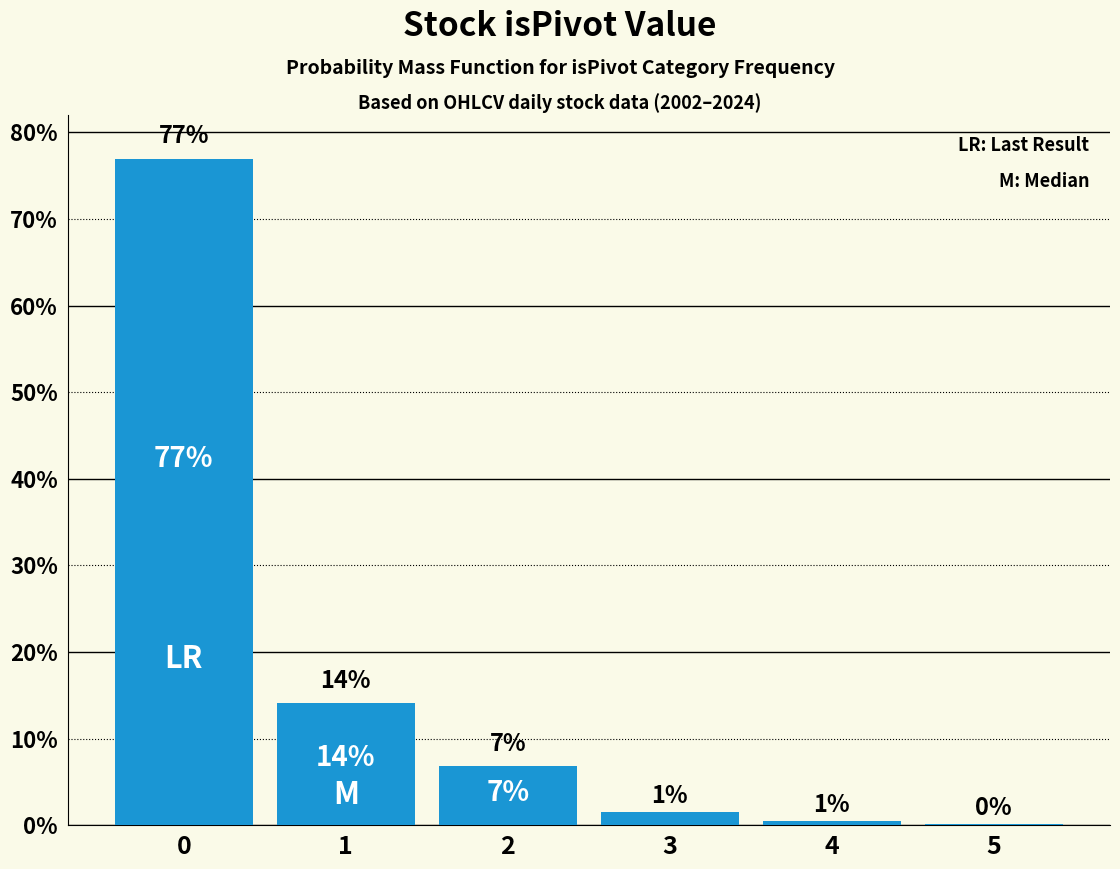

Are the bars grouped side by side (vs. stacked)?

No